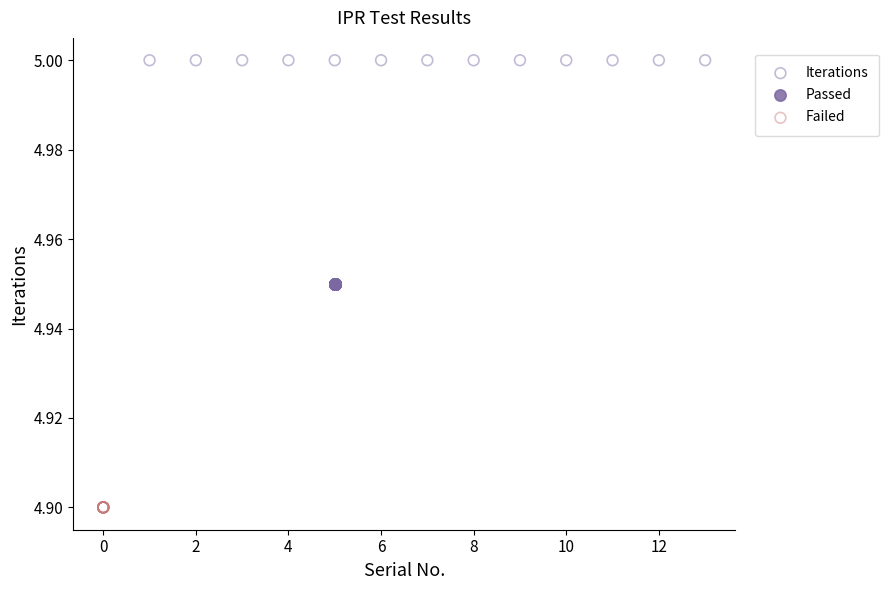

Which series contains the highest Y value?

Iterations